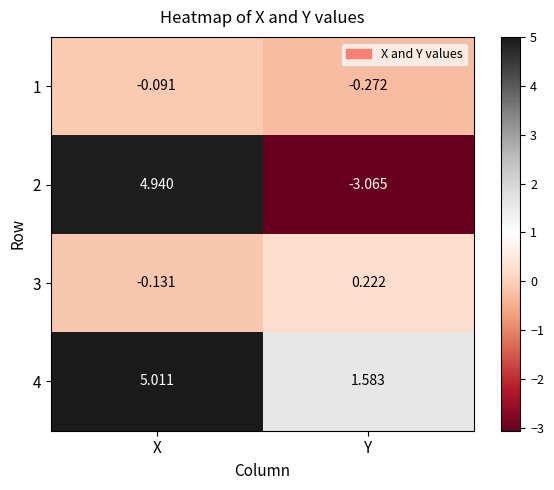

At which category is the sum across all series the highest?

X